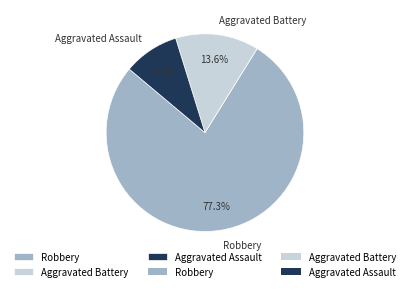

Approximately how many times larger is the value at Robbery compared to Aggravated Assault?

8.5